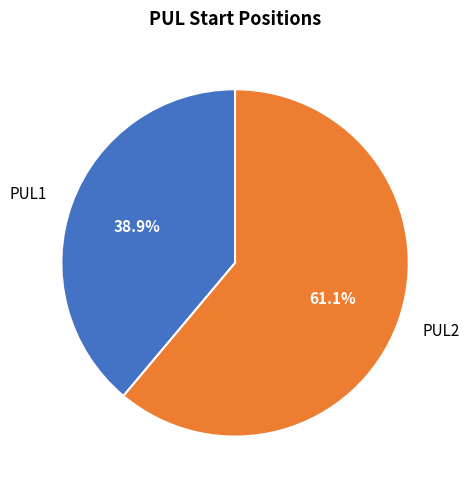

Is it true that PUL1 is 49% of the pie?

False